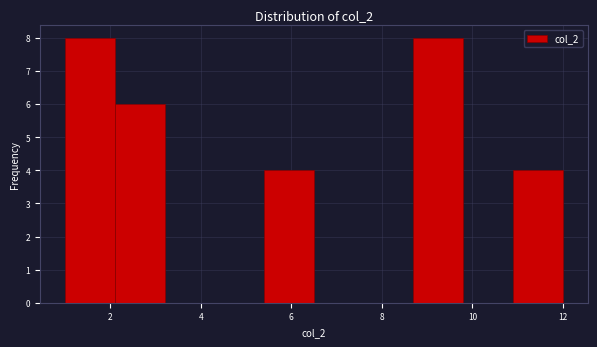

Reading left to right, transcribe this chart: for each bar, give the range it covers on the x-axis and its height. Neither the bar edges nor the heights are printed on the chart, so give them approximately, as read against the axes.

1.0 to 2.1: 8
2.1 to 3.2: 6
3.2 to 4.3: 0
4.3 to 5.4: 0
5.4 to 6.5: 4
6.5 to 7.6: 0
7.6 to 8.7: 0
8.7 to 9.8: 8
9.8 to 10.9: 0
10.9 to 12.0: 4